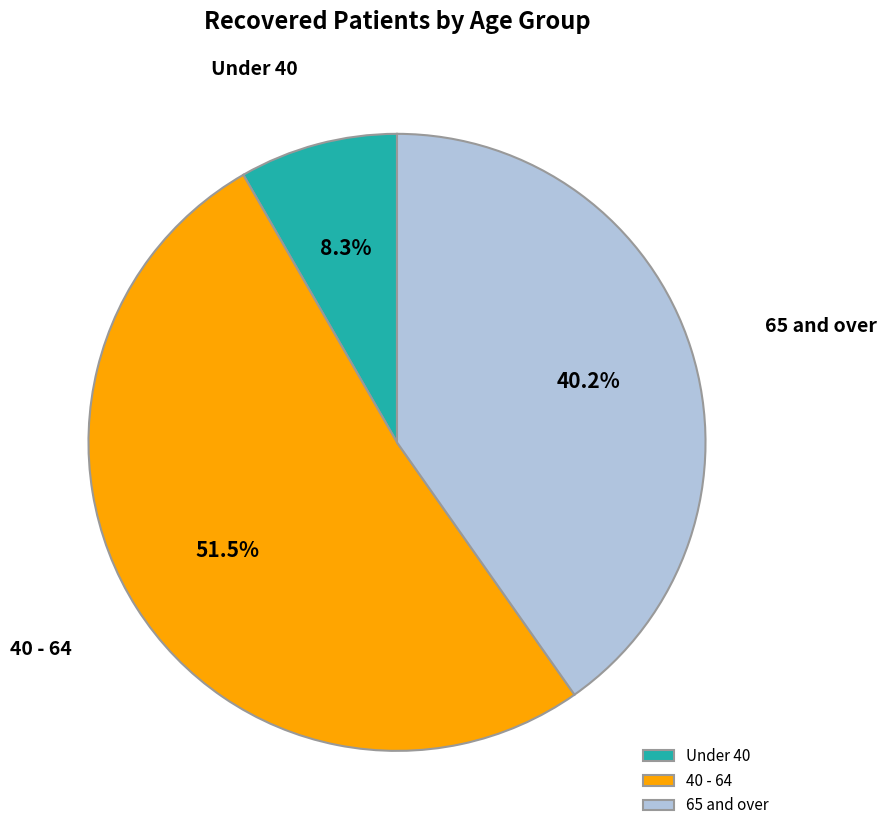

Combined, do Under 40 and 65 and over account for over 50%?

No